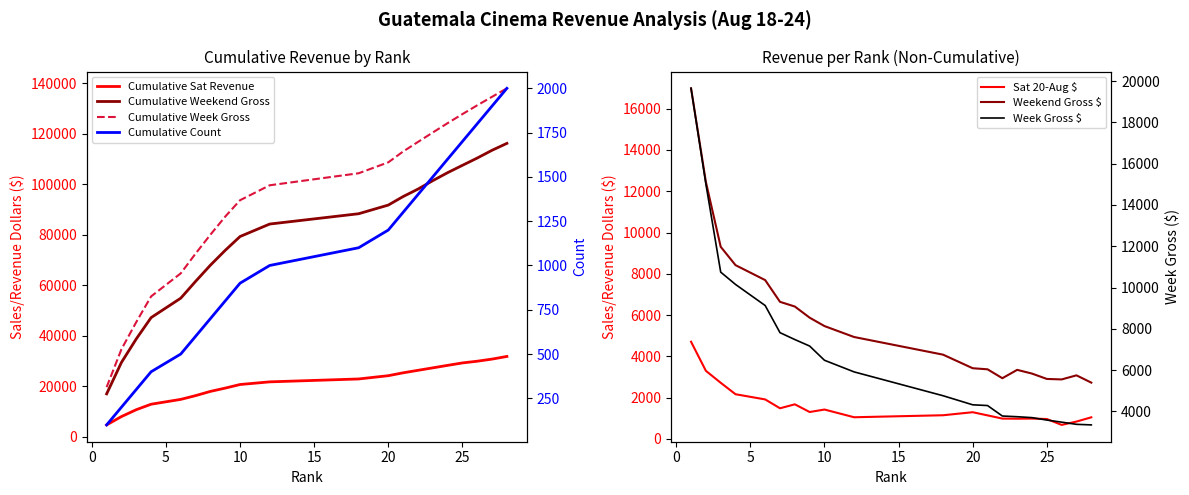

Which series changed the most between 12 and 25?

Week Gross $